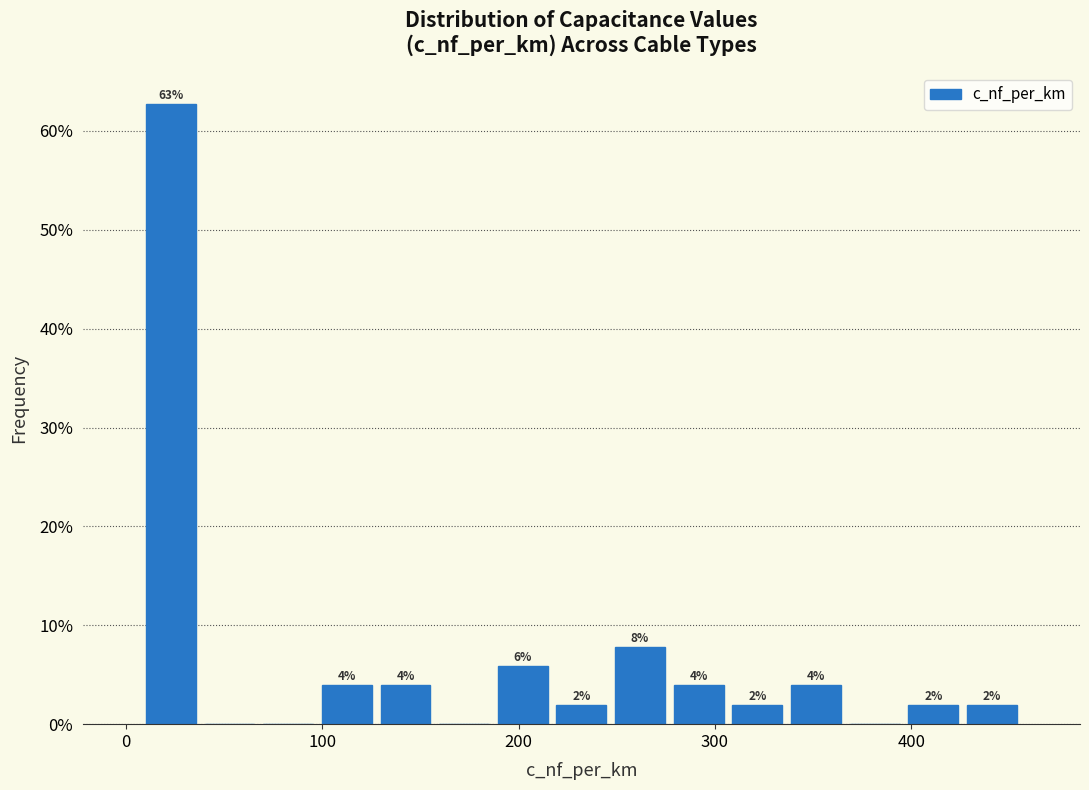

Around what value on the x-axis is the tallest bar? Give the approximate position of its centre, as read against the axis.

20